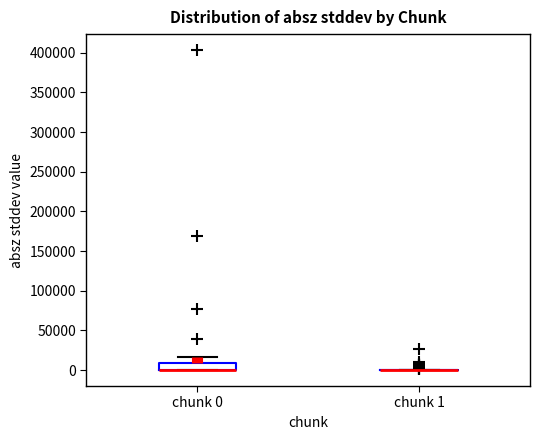

Reading left to right, transcribe this box plot: for each box, give where its median line is, the range the box spans, and where its two whiskers end, as read against the y-axis. The values are not printed on the chart, so give them approximately, as read against the axis.

chunk 0: median 0 (drawn on the box's lower edge), box 0 to 10000, whiskers 0 to 15000
chunk 1: box collapsed to a line at 0, whiskers 0 to 0